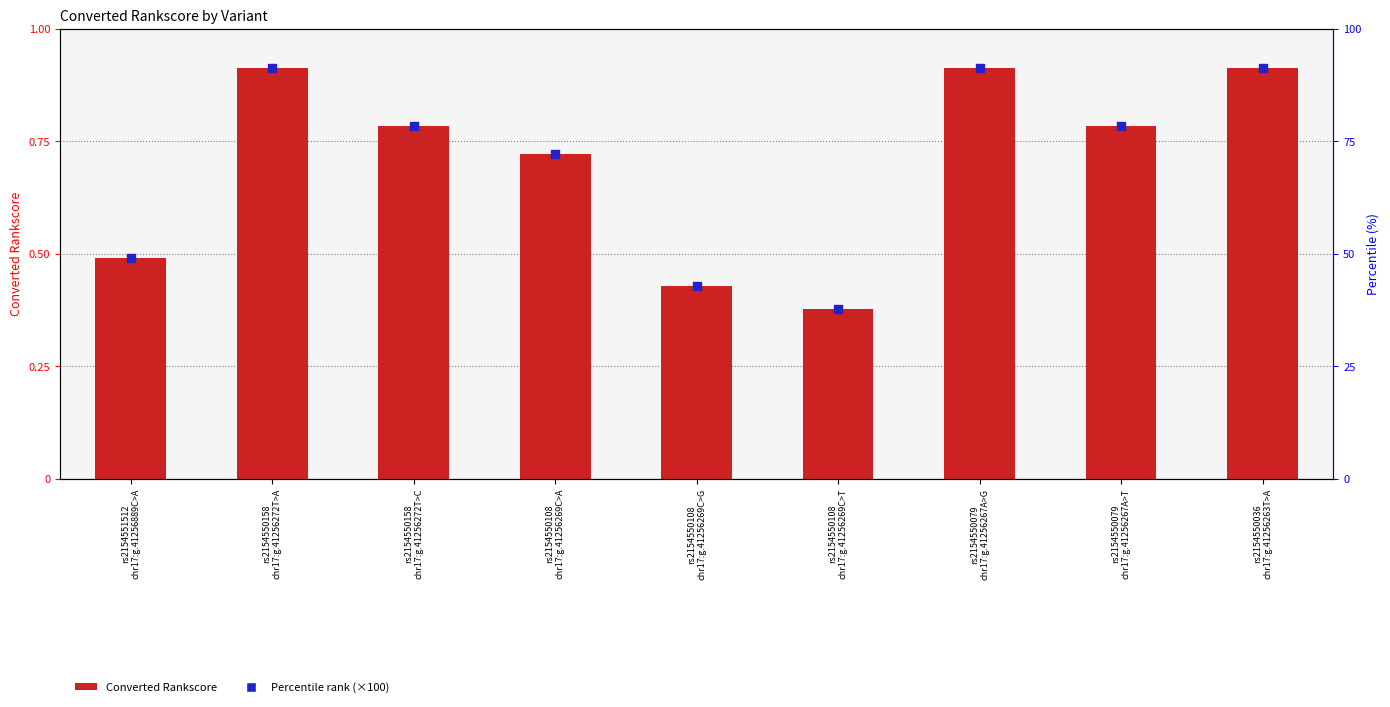

At which category is the sum across all series the highest?

rs2154550158
chr17:g.41256272T>A